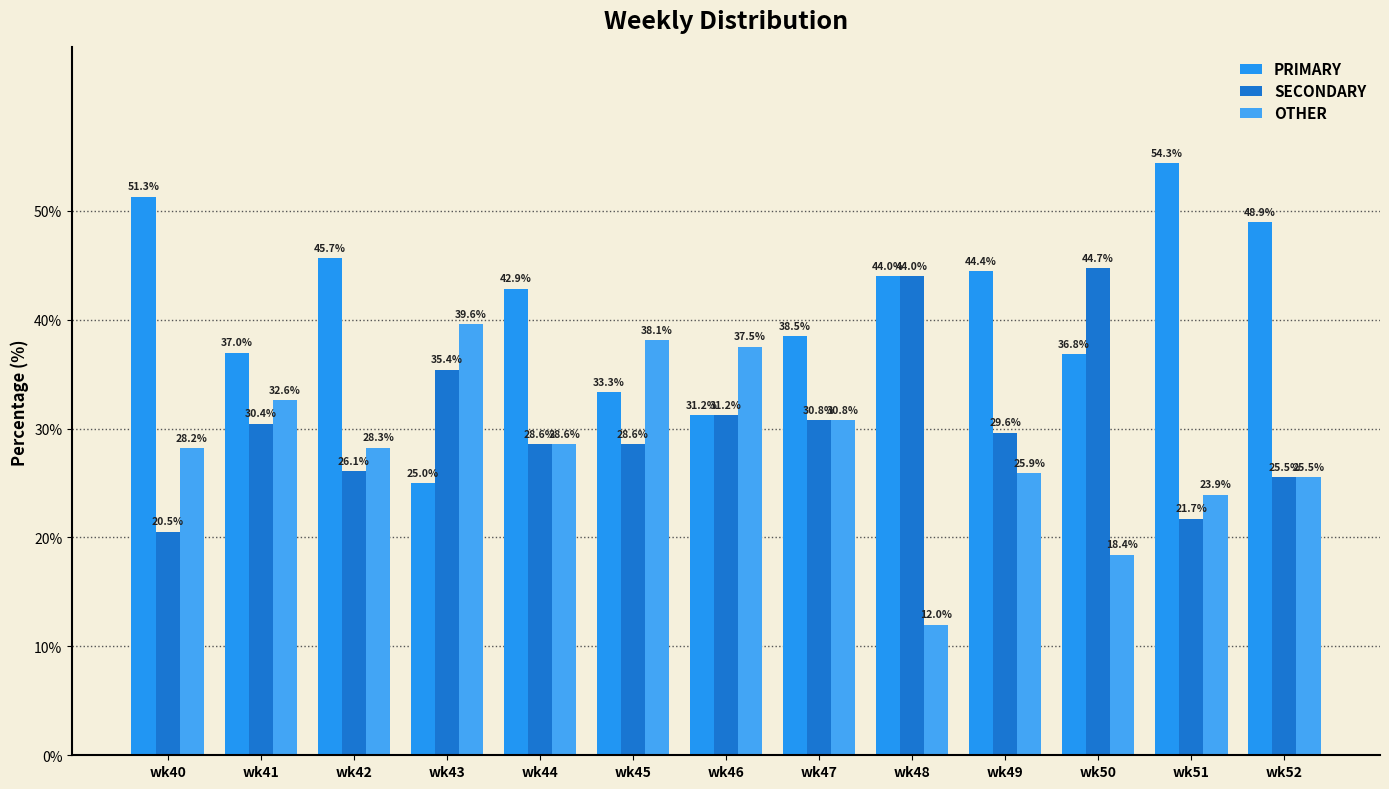

At wk51, list the series in order from smallest to largest.

SECONDARY, OTHER, PRIMARY